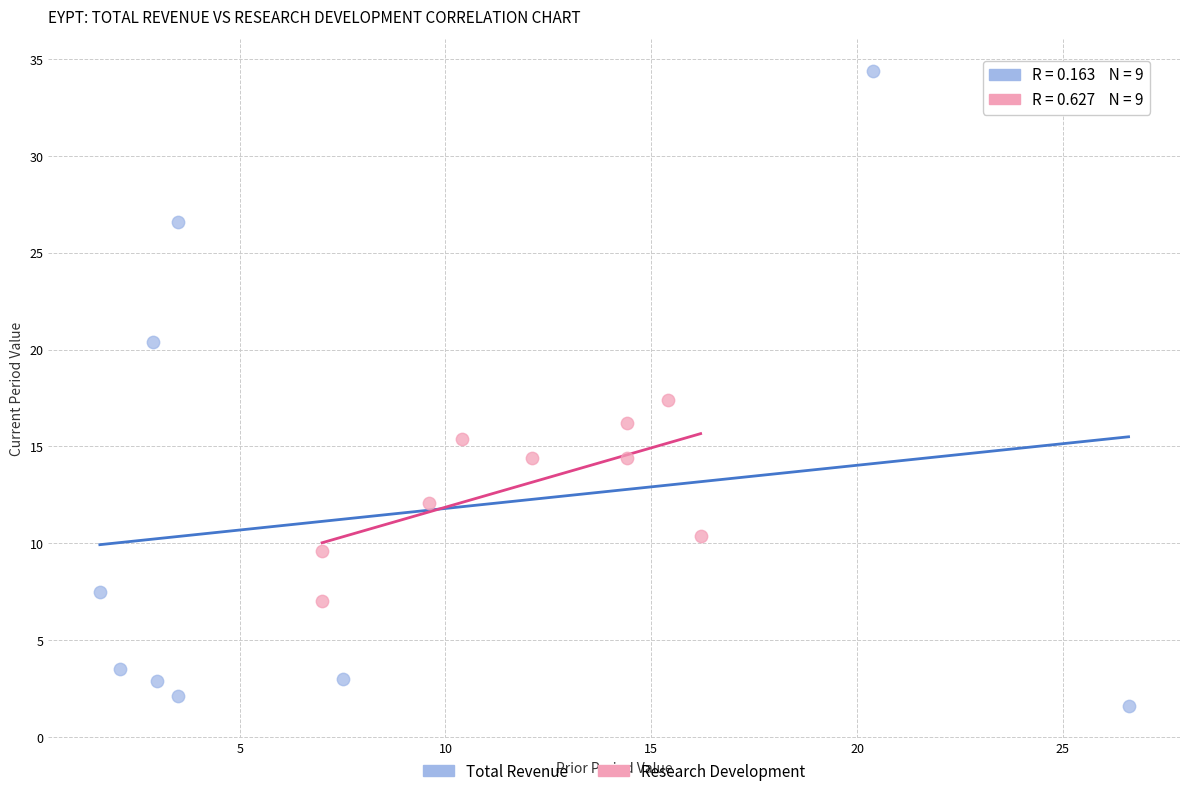

Which series reaches the maximum Y coordinate?

Total Revenue